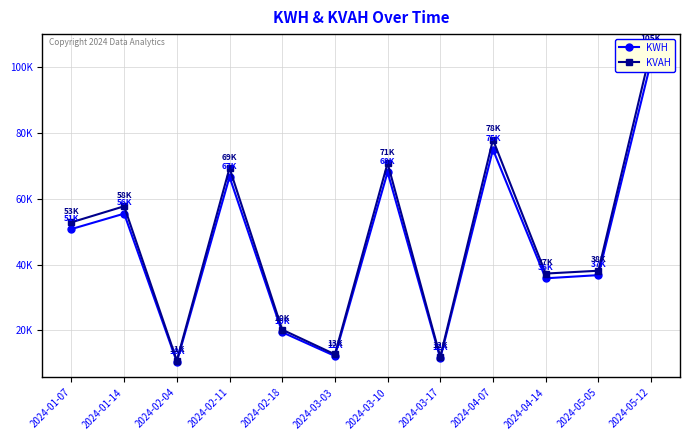

The value of KWH at 2024-04-07 is 74985.7. True or false?

True